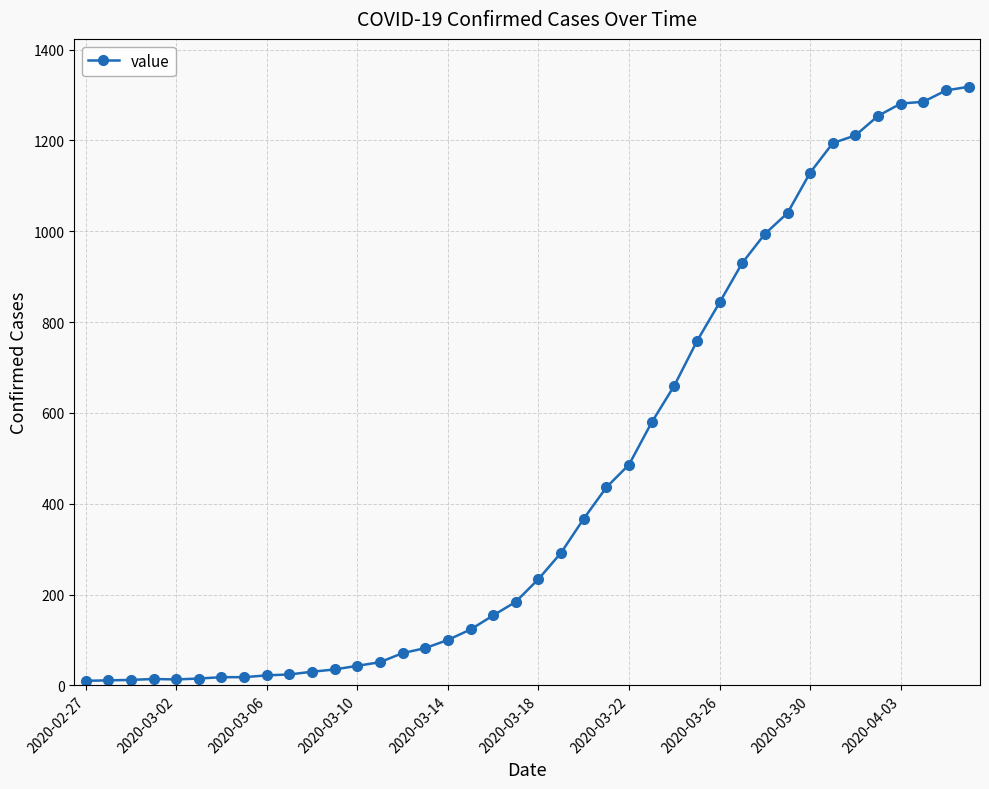

What is the difference between the maximum and second lowest values?

1307